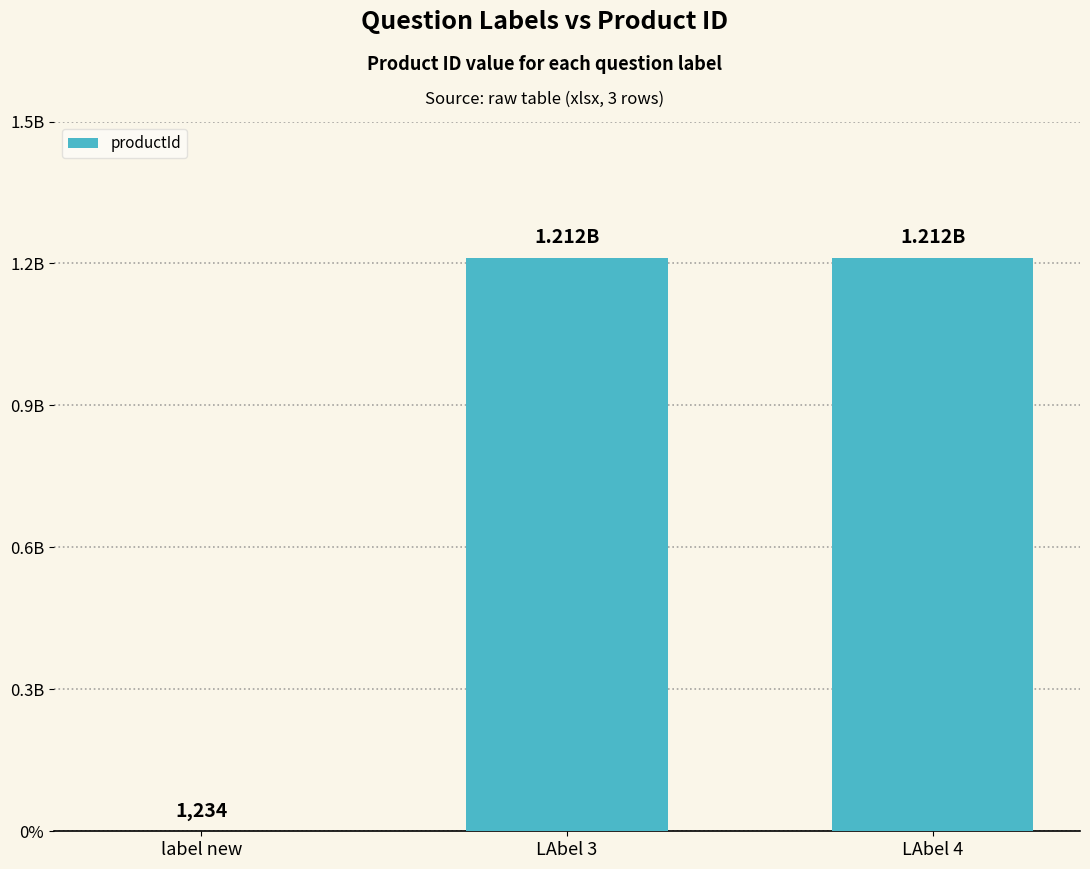

List the labels in order of value, smallest first.

label new, LAbel 3, LAbel 4